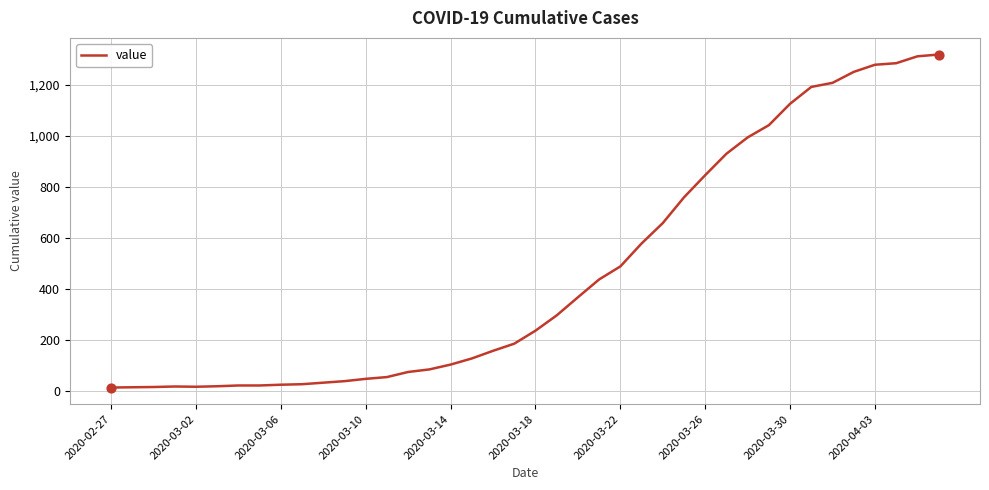

What is the greatest value displayed?

1319